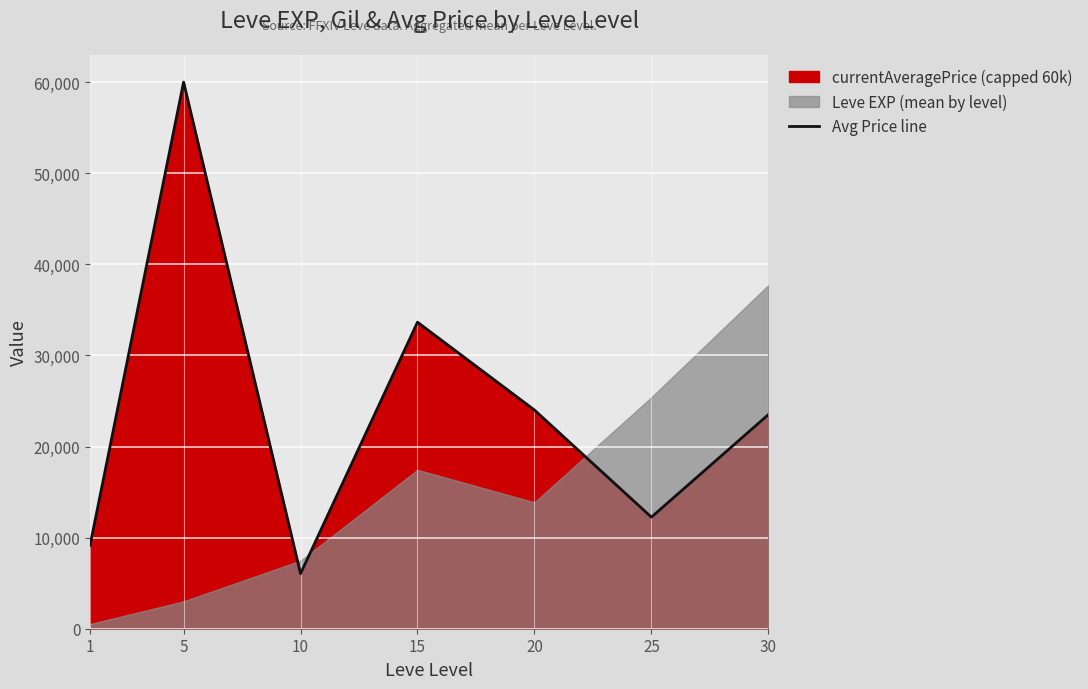

Reading left to right, extract all data points from this chart.

1=9141.3	5=60000.0	10=6047.2	15=33647.0	20=24008.0	25=12248.0	30=23500.0